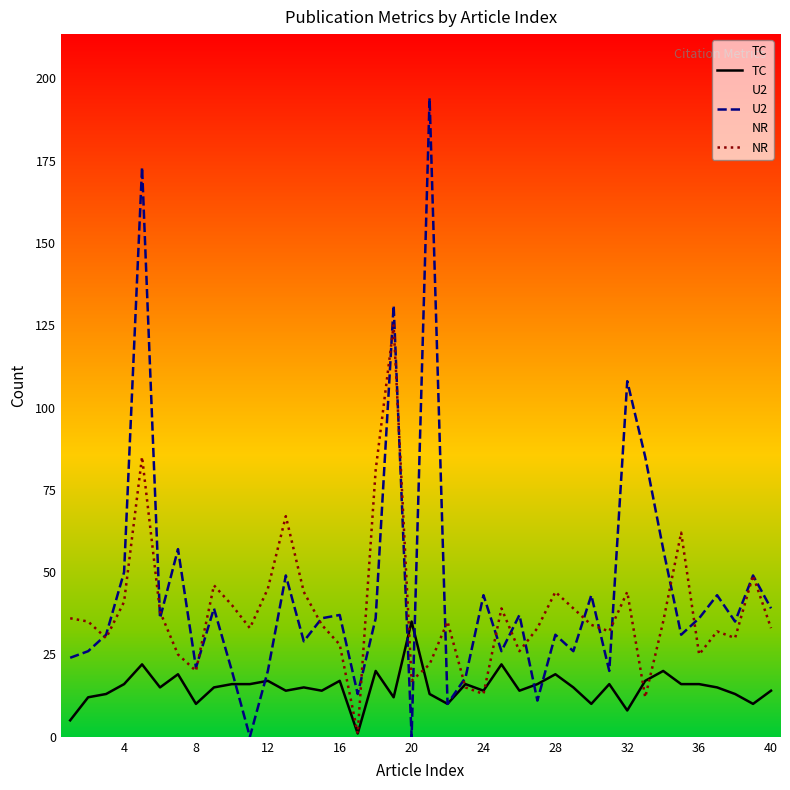

How many intersections are there between NR and U2?

19